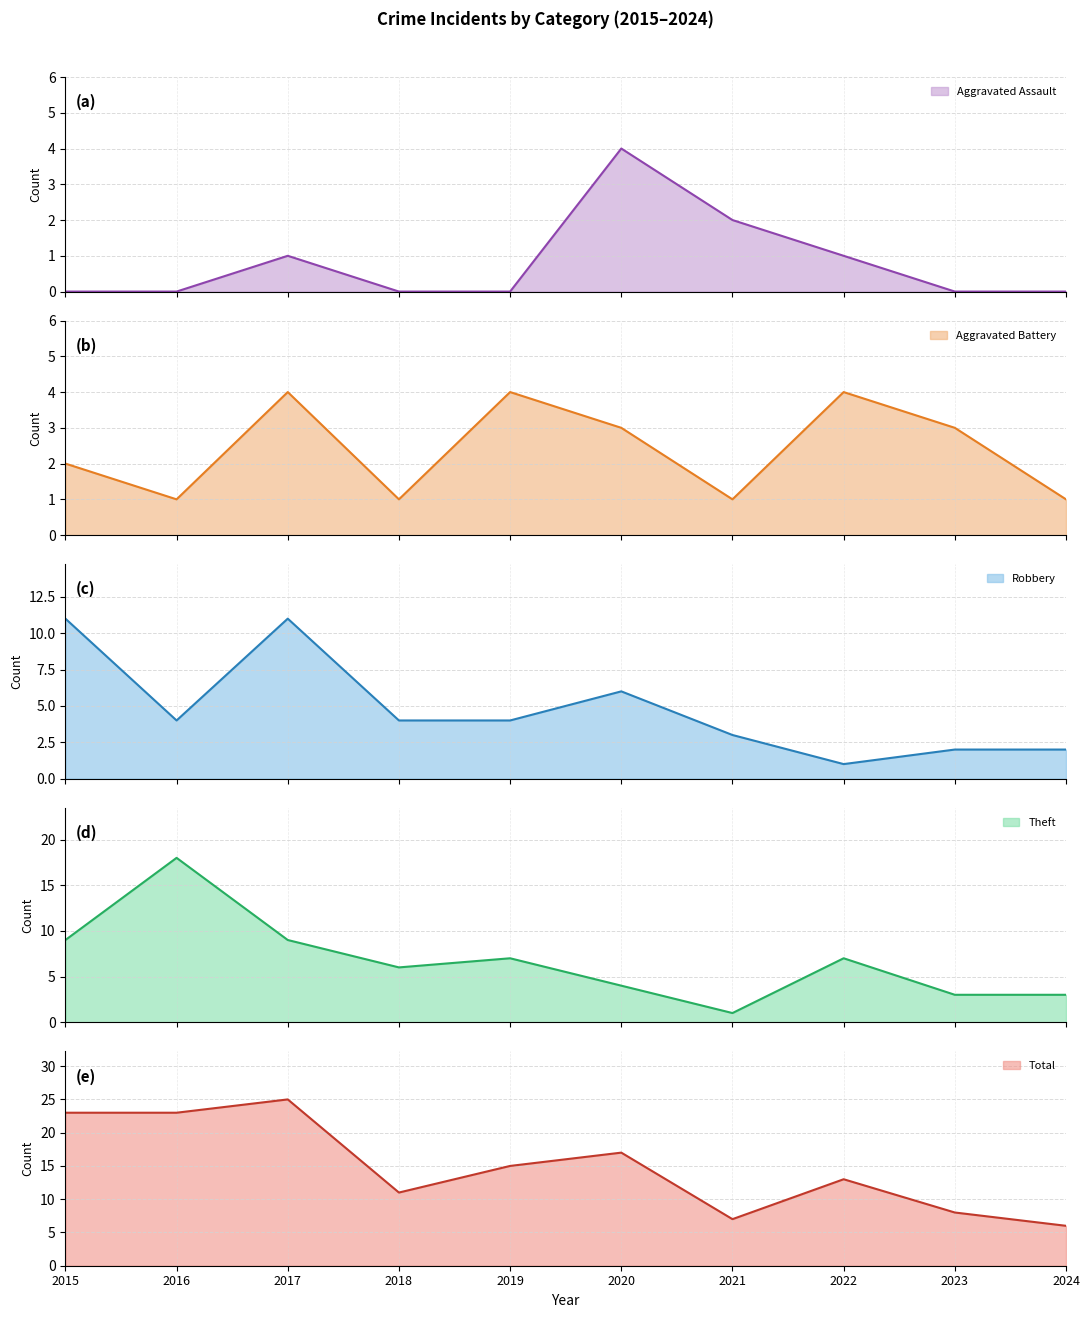

True or false: Robbery has more than 0 interior local peaks.

True